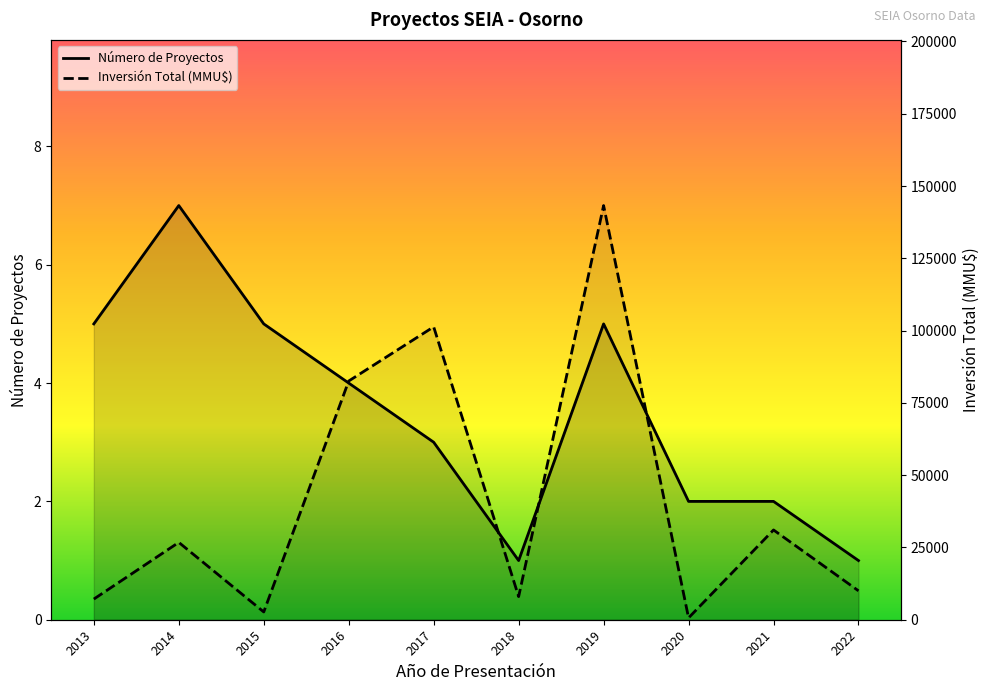

At how many categories does at least one series exceed 140771?

1